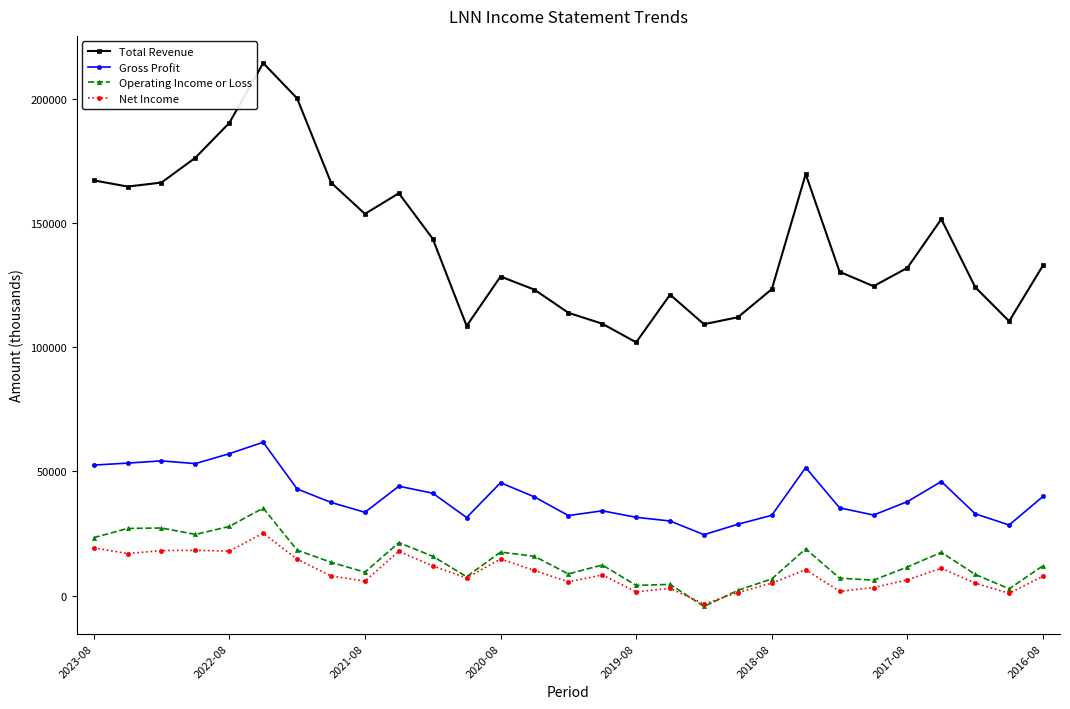

True or false: Net Income and Gross Profit cross at least once.

False